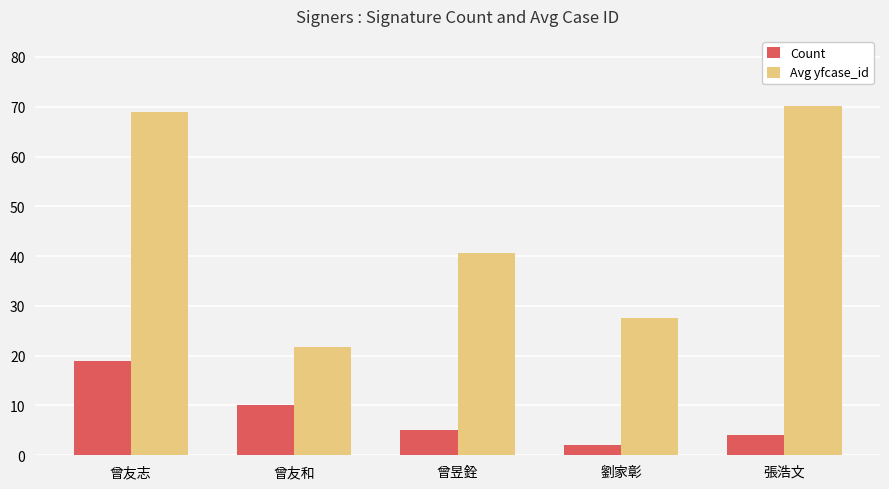

Which series has the largest range (max minus min)?

Avg yfcase_id